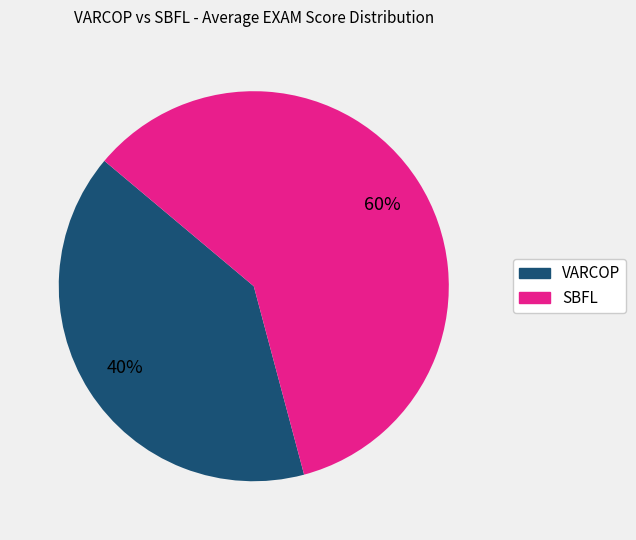

What percentage is the SBFL slice, to the nearest percent?

60%